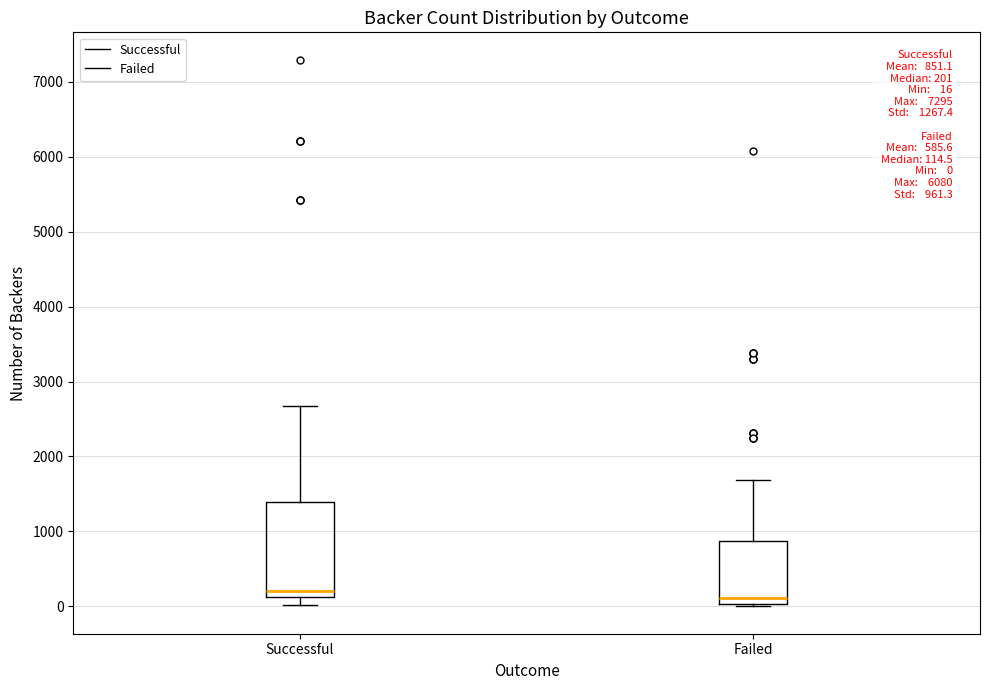

Which box is the tallest, from its lower edge to its upper edge?

Successful